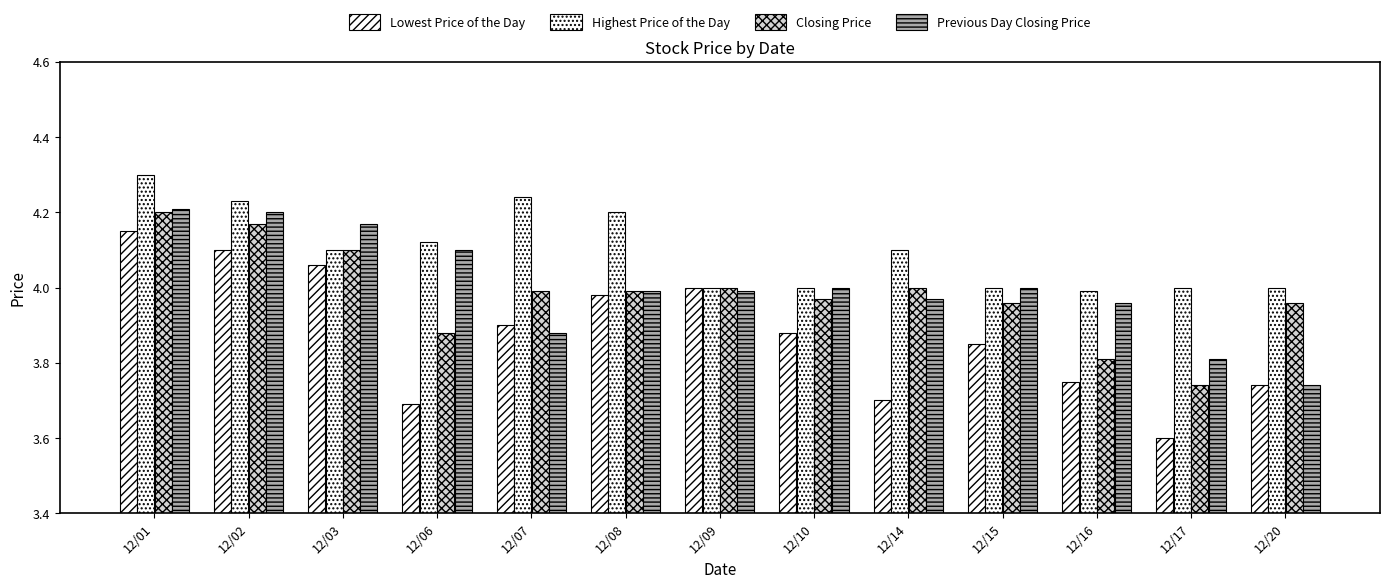

How many series are shown in this chart?

4